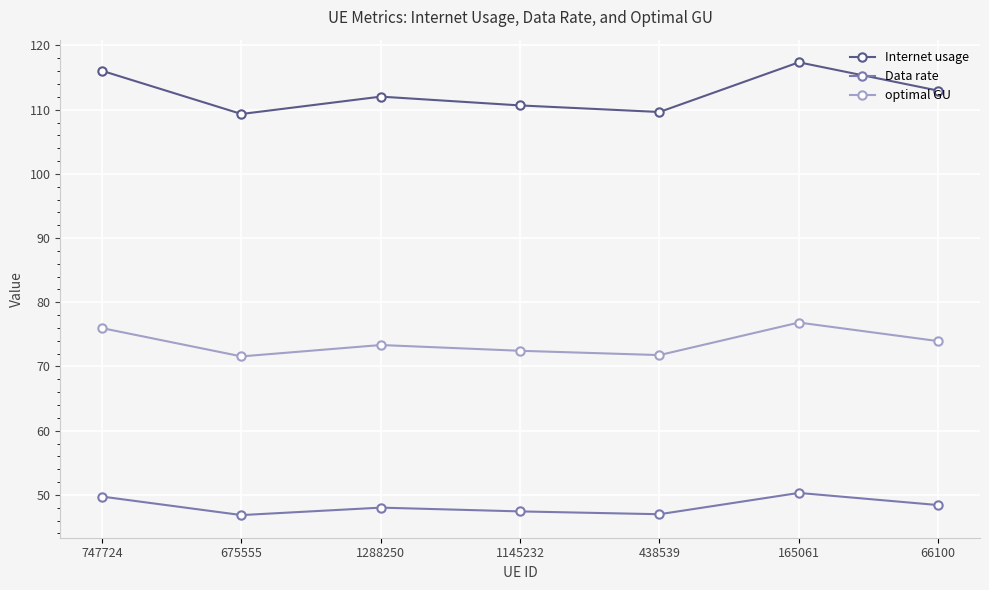

The Internet usage series shows 113.0 at 66100. True or false?

True